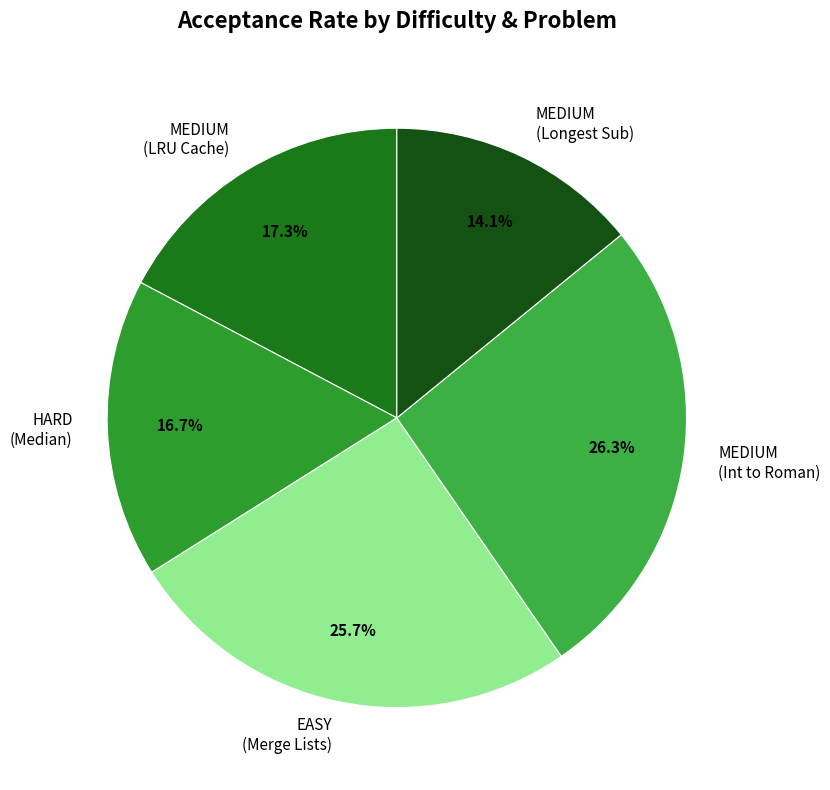

Does any single category account for the majority?

No